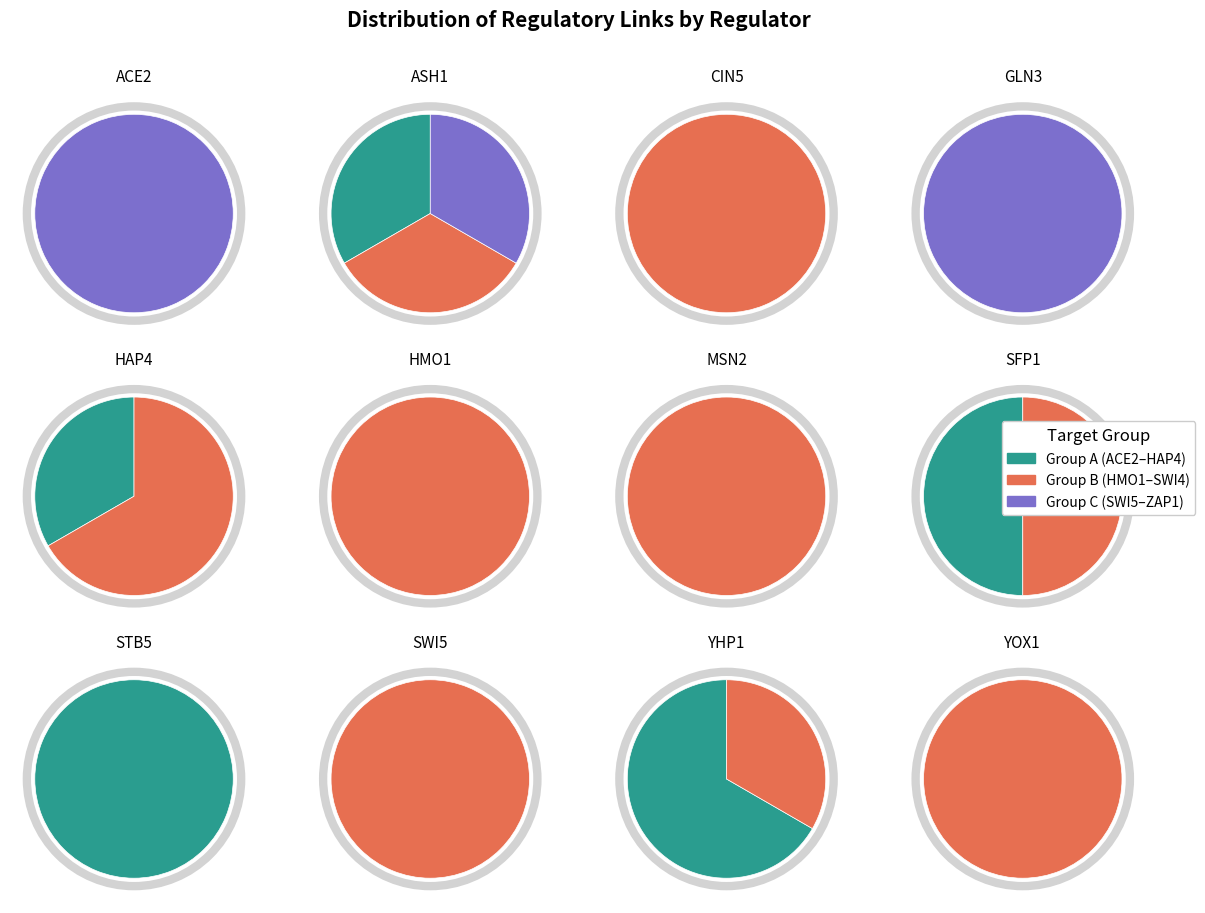

To the nearest percent, what is the combined percentage of HAP4 and GLN3?

19%